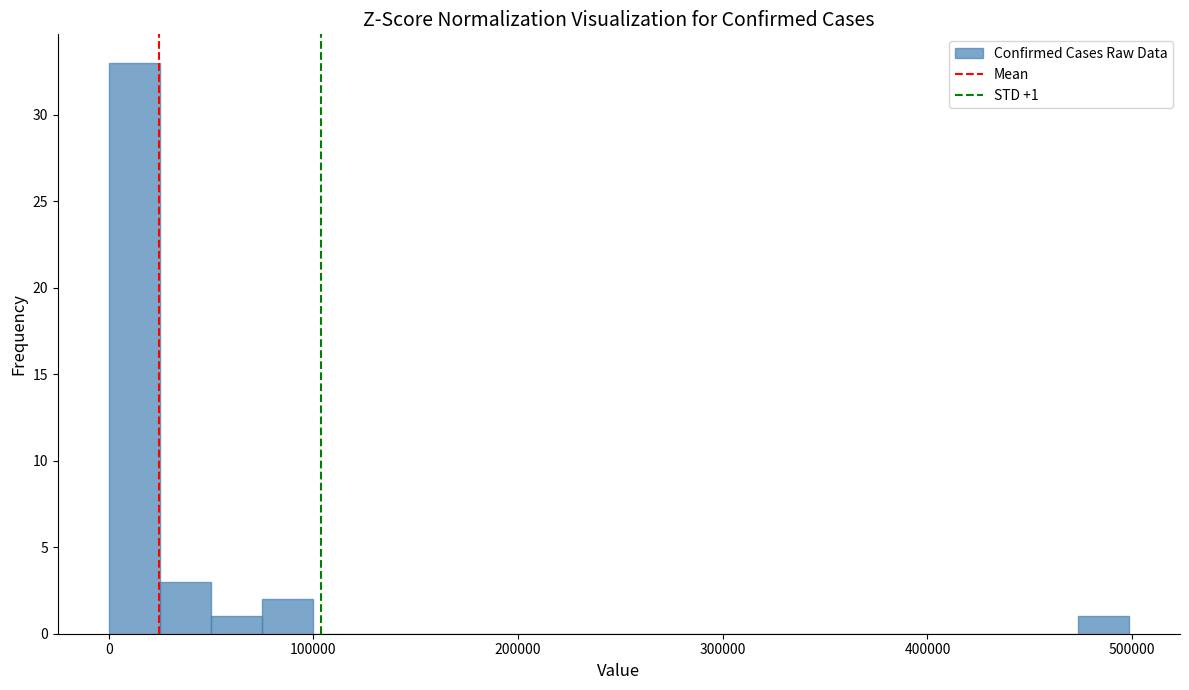

Read against the x-axis, roughly where is the centre of the tallest bar?

10000